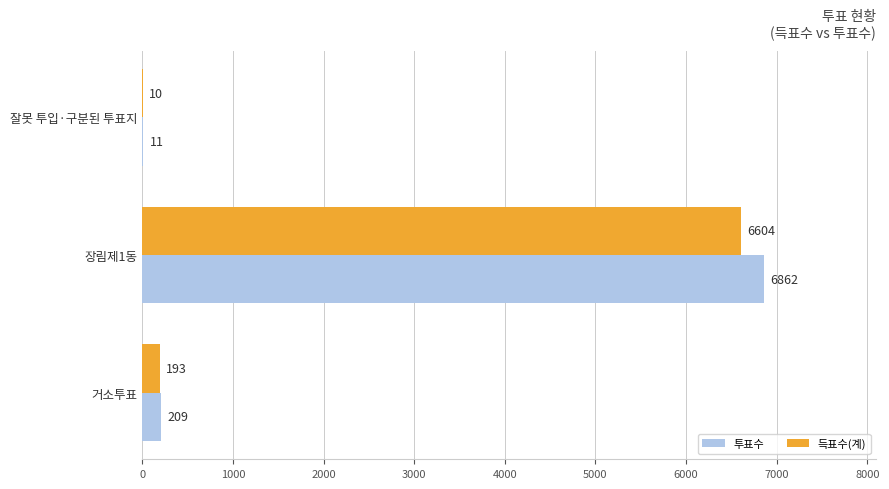

True or false: 투표수 has a value of 3478 at 장림제1동.

False